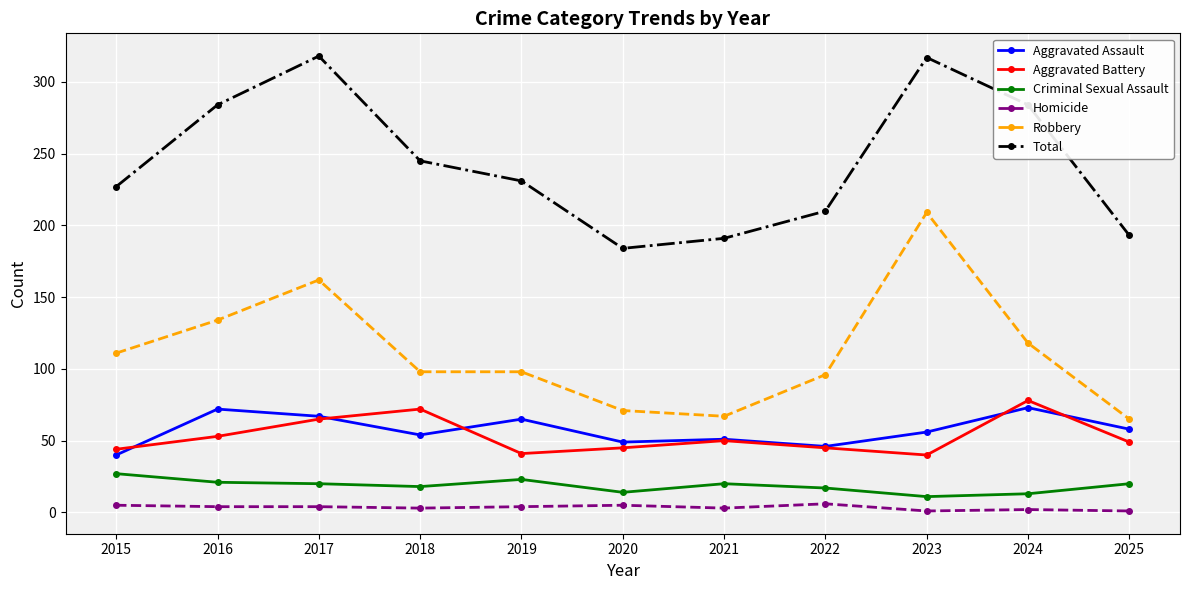

Is this an area chart (filled region under the line)?

No